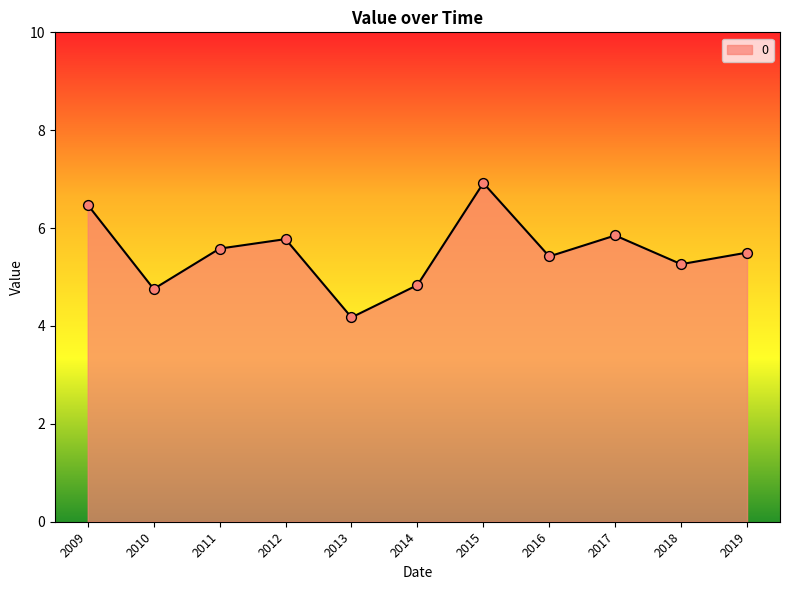

What is the change in value from 2010 to 2013?

-0.6